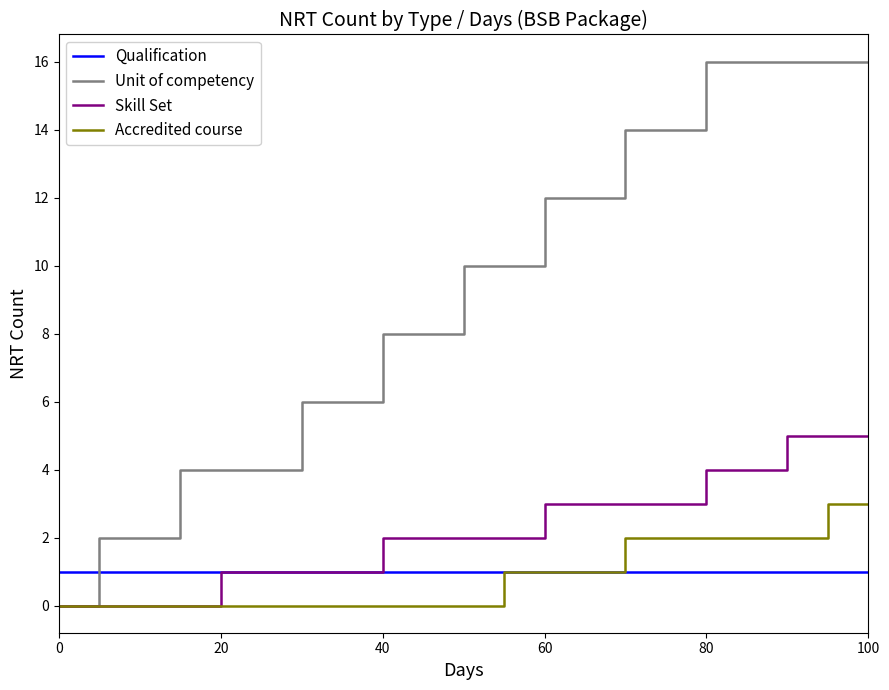

Rank the series by their maximum value, from lowest to highest.

Qualification, Accredited course, Skill Set, Unit of competency